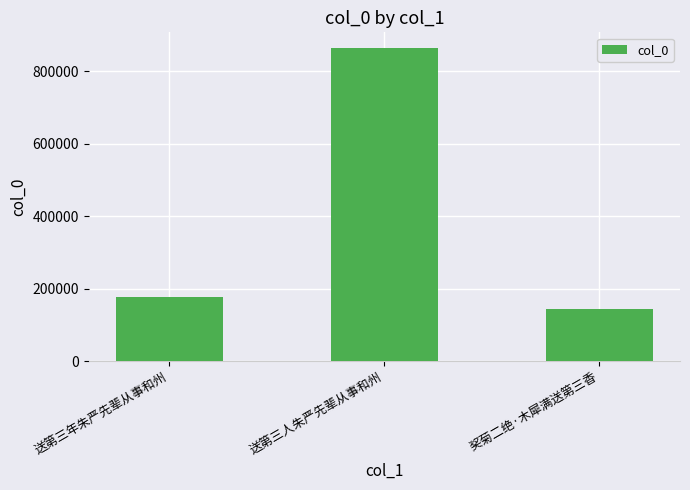

What is the smallest value displayed?

144349